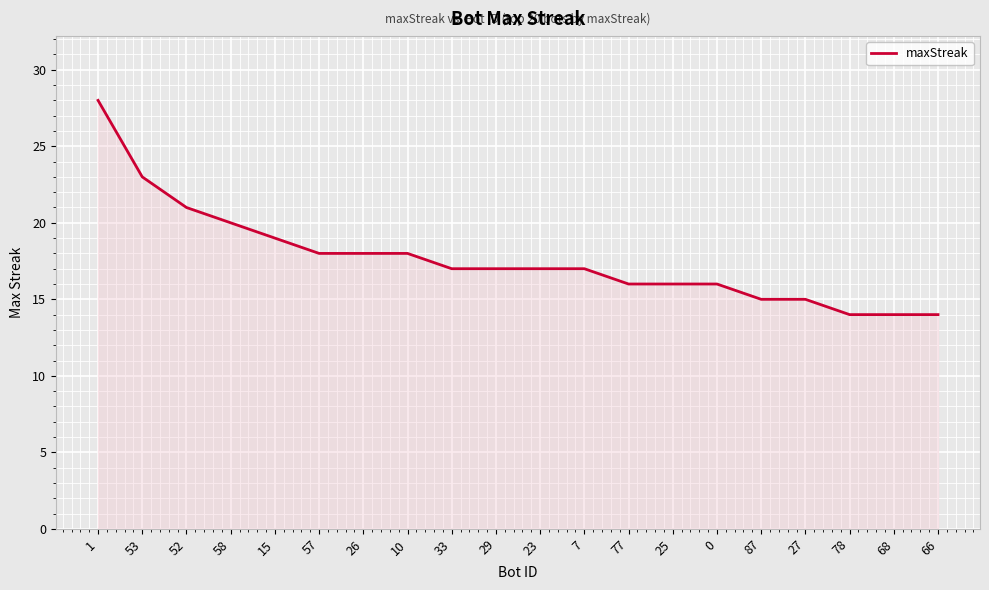

What position from the left is 77?

13